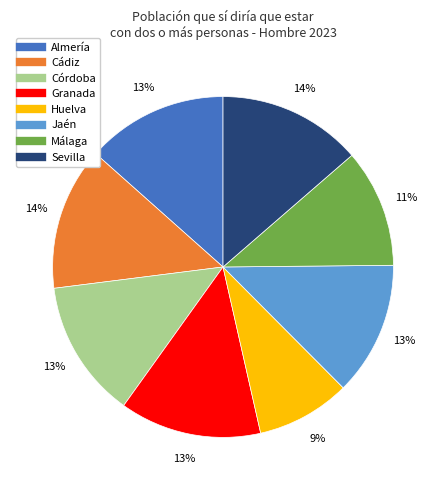

Do Cádiz and Málaga together represent more than half of the pie?

No